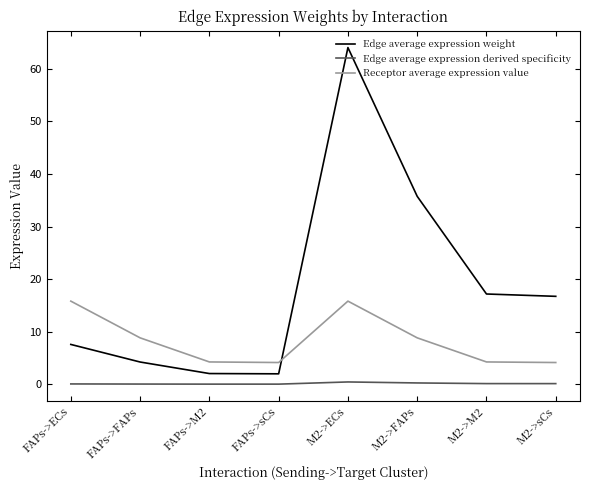

What are all the series names shown in the legend?

Edge average expression weight, Edge average expression derived specificity, Receptor average expression value